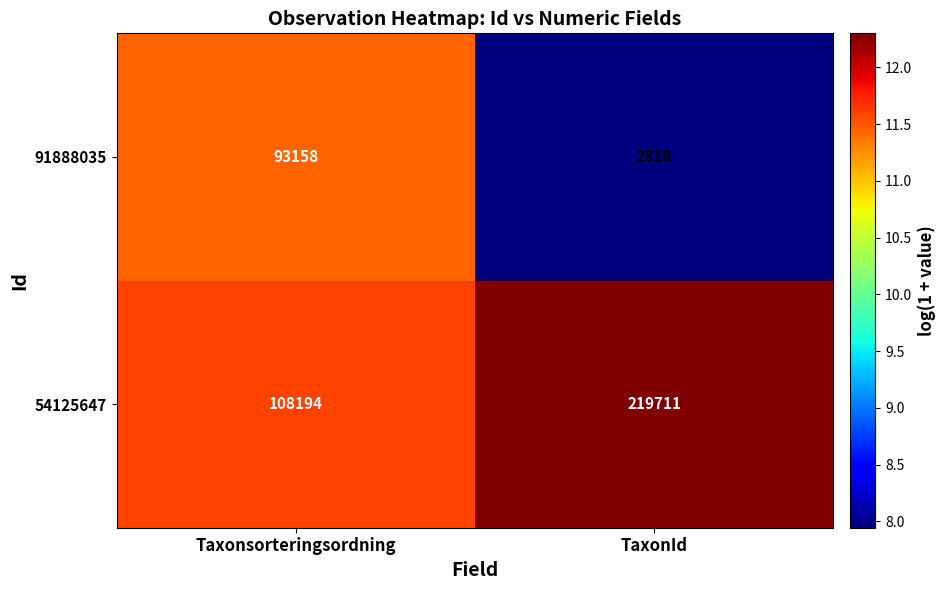

What is the maximum value shown in the chart?

219711